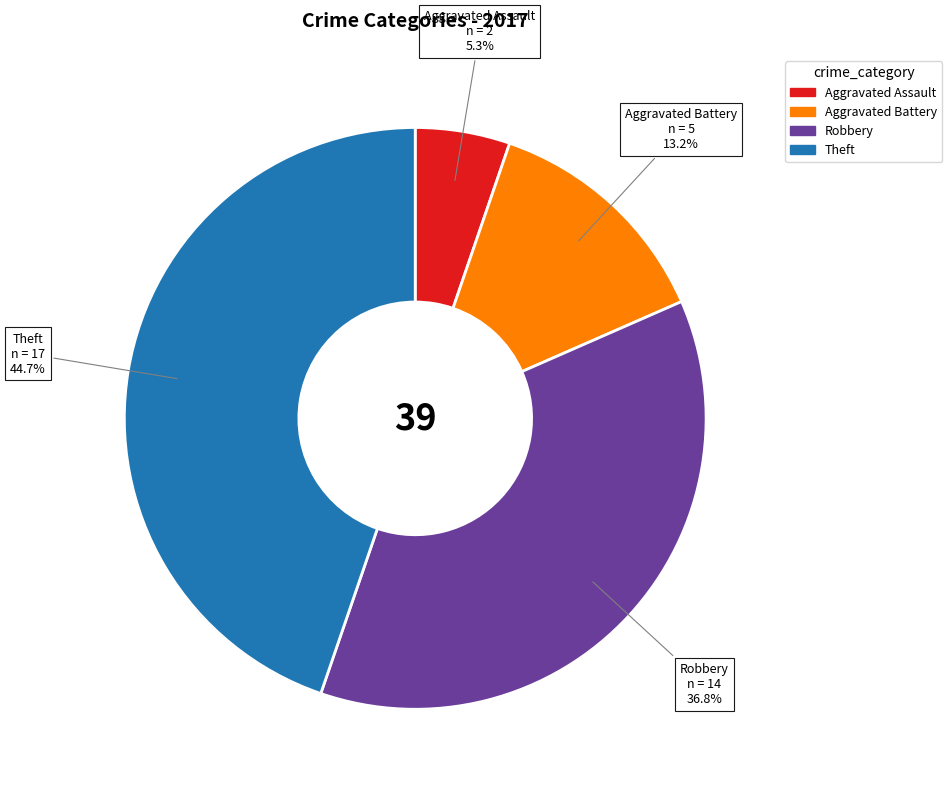

To the nearest percent, what portion does Theft represent?

45%